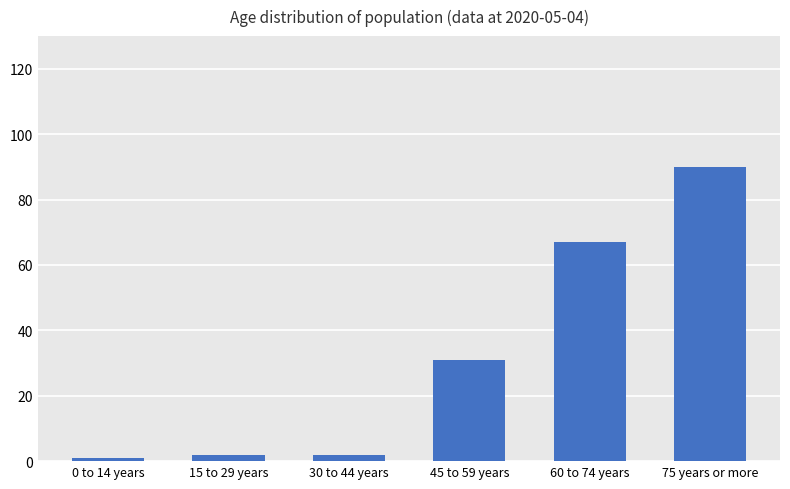

What is the label of the 5th bar from the right?

15 to 29 years